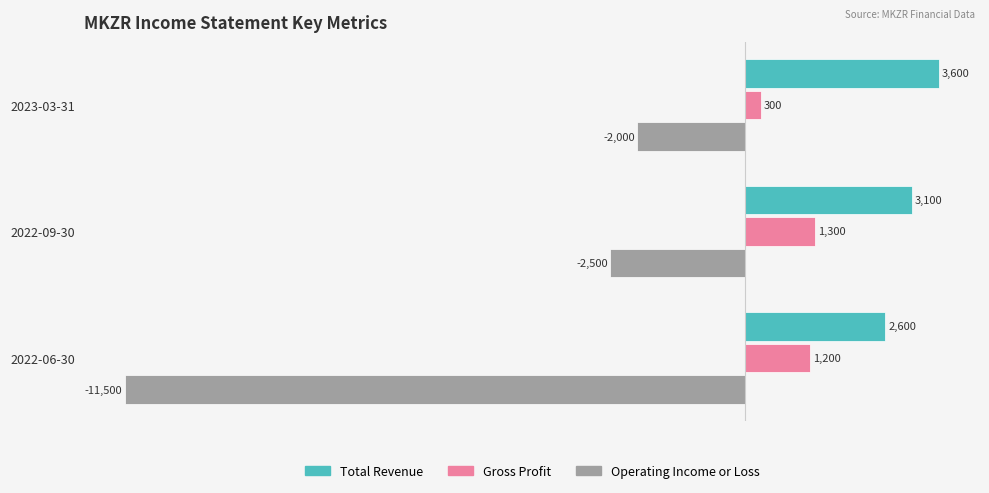

Count the Total Revenue values in the range 2600 to 3600.

3